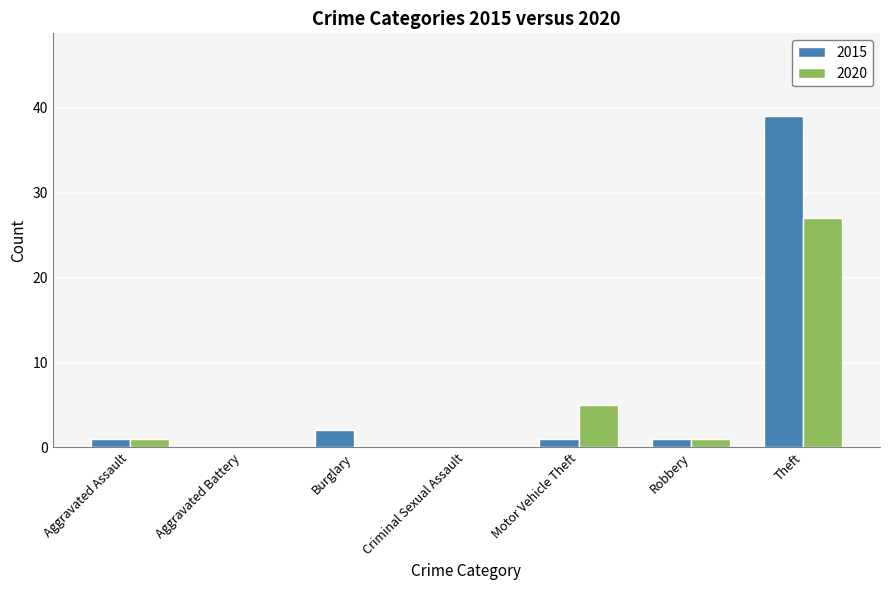

Is the value of 2015 at Robbery greater than the value of 2020 at Aggravated Battery?

Yes